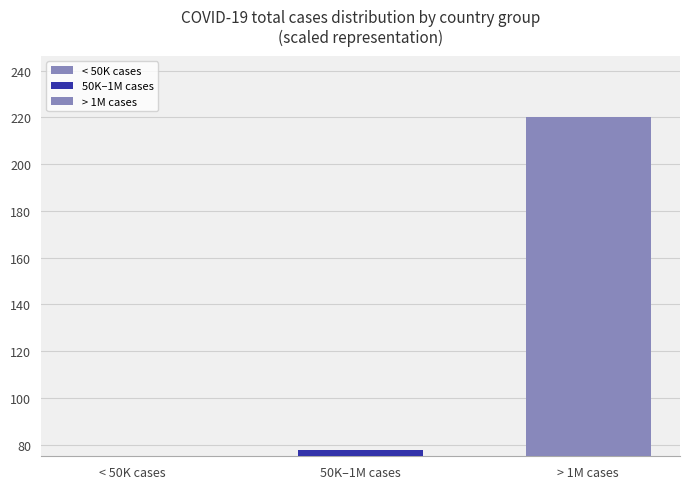

Reading right to left, extract all data points from this chart.

220.0	77.7	4.1